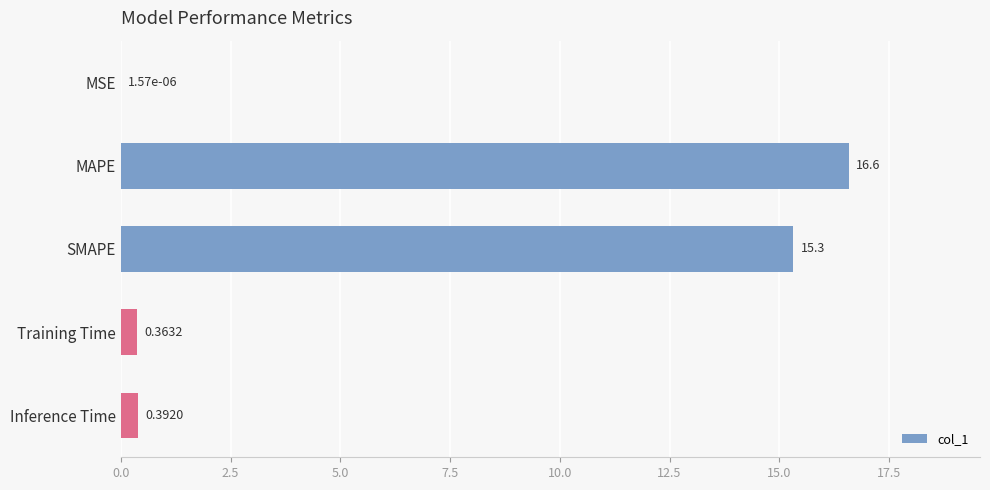

Where is the data nearest to the value 8?

SMAPE